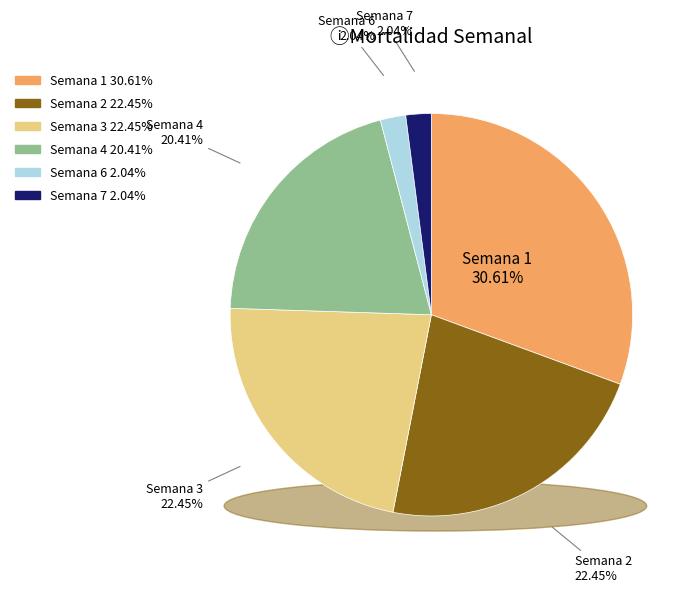

Between Semana 11 and Semana 7, which is larger?

Semana 7